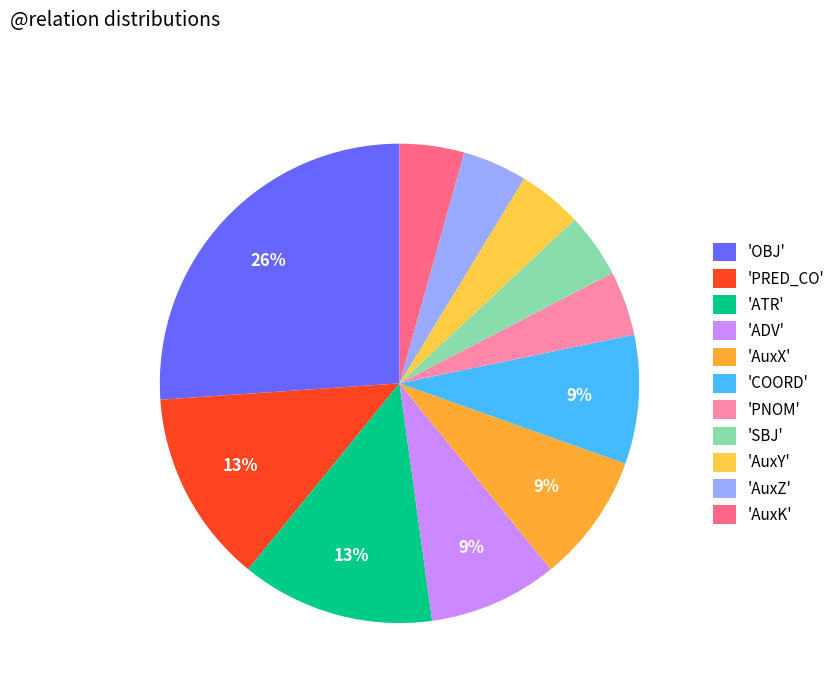

How many segments does this pie chart have?

11